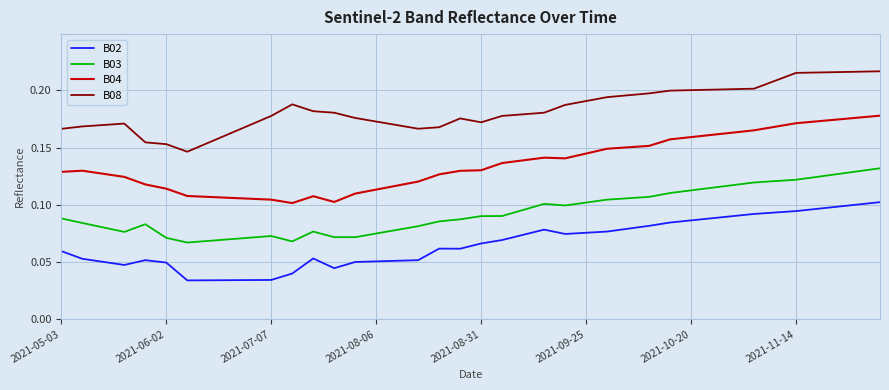

Which series has the largest total across all categories?

B08